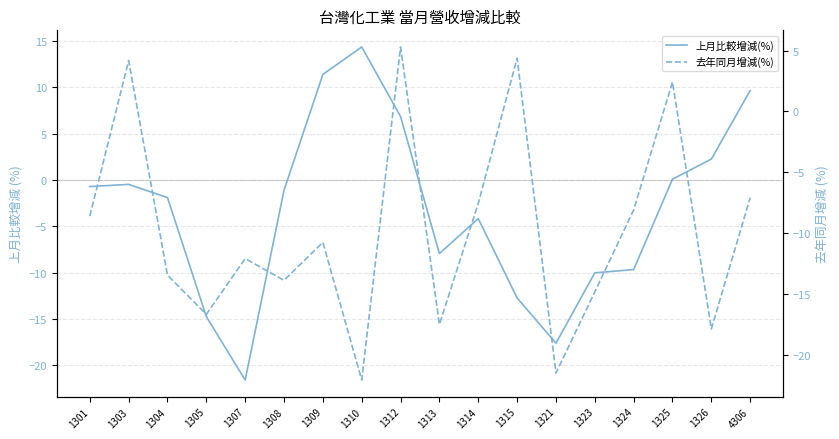

Rank the series at 1303 from lowest to highest value.

上月比較增減(%), 去年同月增減(%)